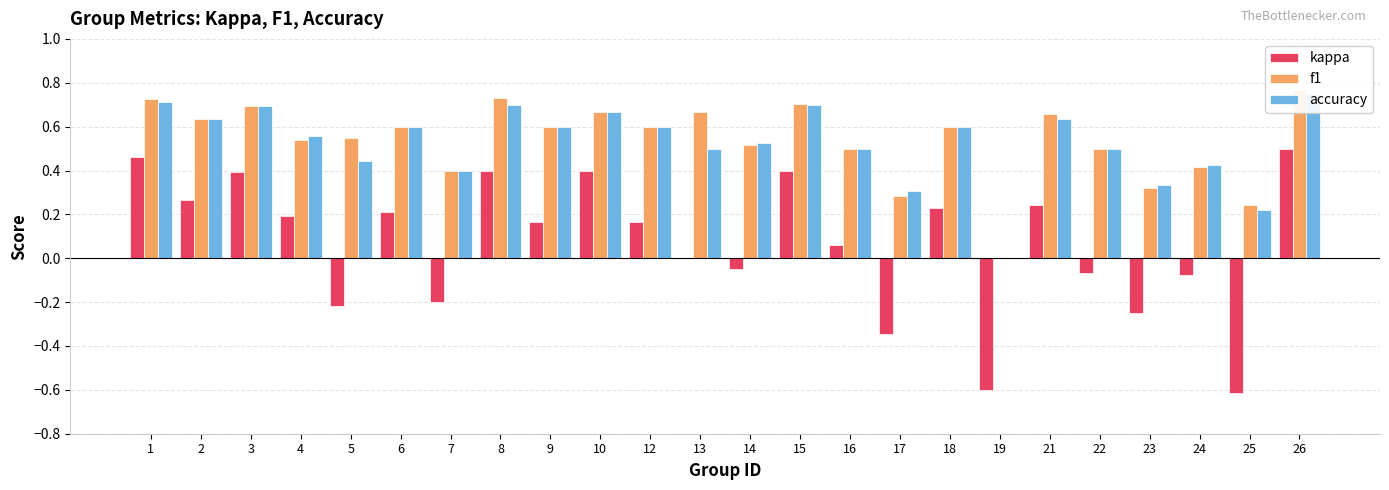

Reading left to right, what are all the values shown in this chart?

kappa: 0.5	0.3	0.4	0.2	-0.2	0.2	-0.2	0.4	0.2	0.4	0.2	0.0	-0.0	0.4	0.1	-0.3	0.2	-0.6	0.2	-0.1	-0.2	-0.1	-0.6	0.5
f1: 0.7	0.6	0.7	0.5	0.5	0.6	0.4	0.7	0.6	0.7	0.6	0.7	0.5	0.7	0.5	0.3	0.6	0.0	0.7	0.5	0.3	0.4	0.2	0.8
accuracy: 0.7	0.6	0.7	0.6	0.4	0.6	0.4	0.7	0.6	0.7	0.6	0.5	0.5	0.7	0.5	0.3	0.6	0.0	0.6	0.5	0.3	0.4	0.2	0.8